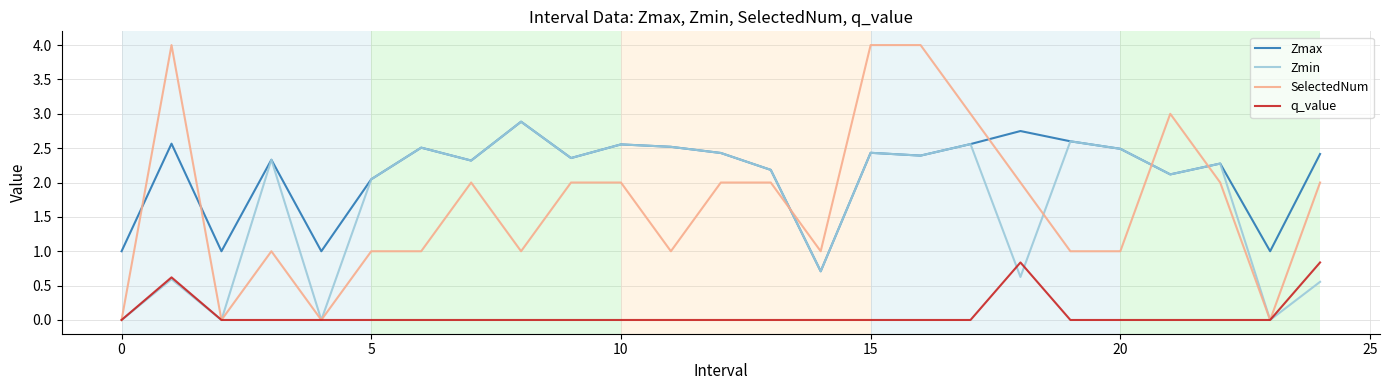

Which series has the largest total across all categories?

Zmax